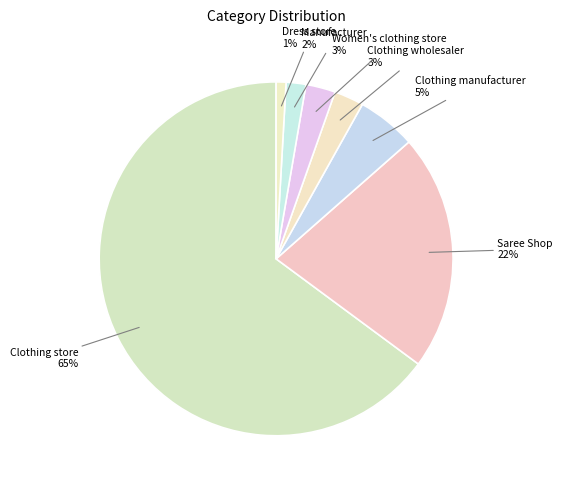

How many segments does this pie chart have?

7